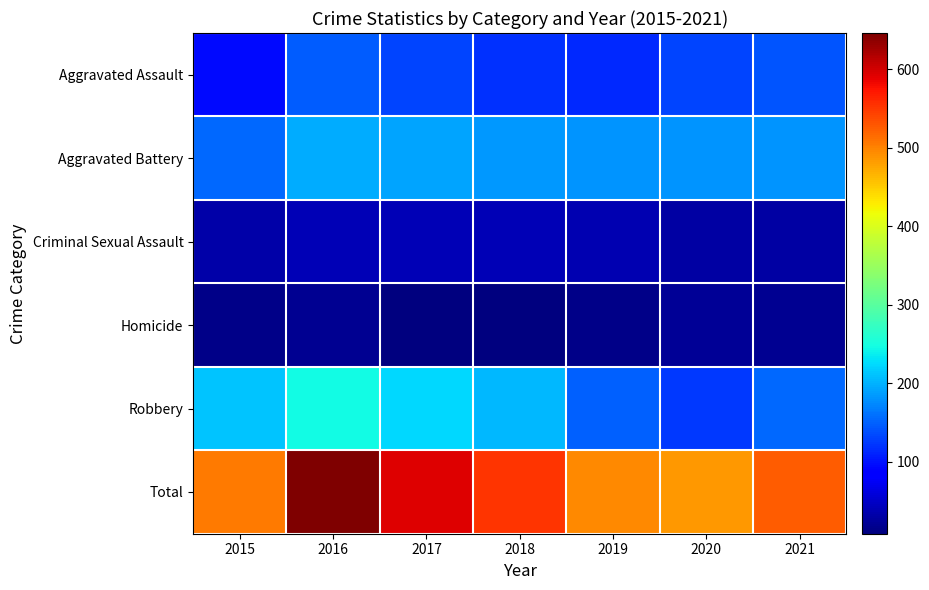

At how many categories does at least one series exceed 149?

7